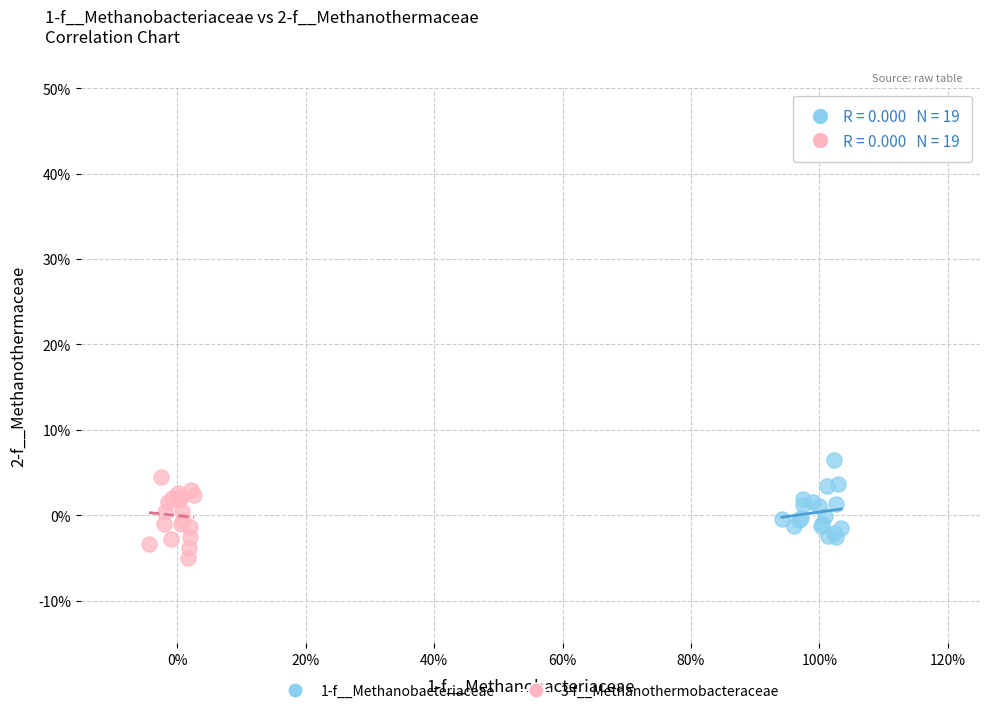

What are all the series names shown in the legend?

1-f__Methanobacteriaceae, 3-f__Methanothermobacteraceae